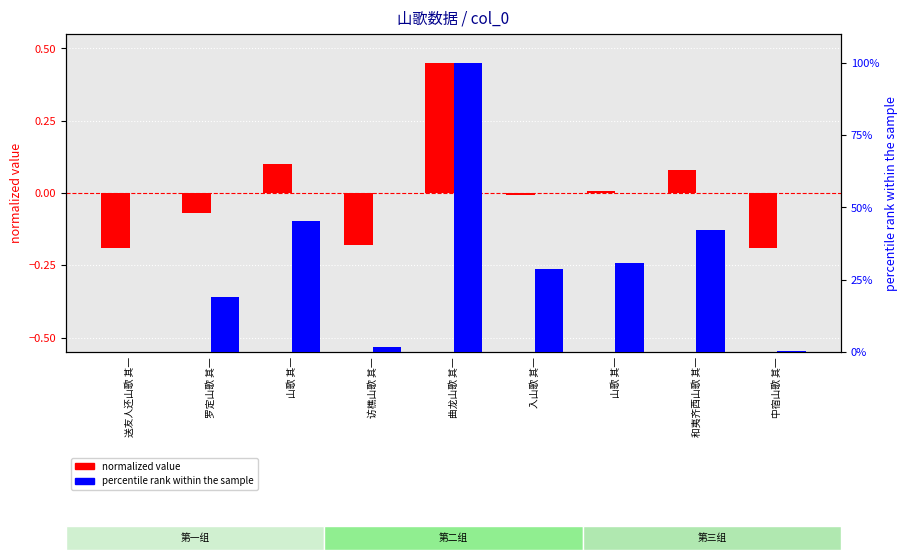

Where is col_0 (normalized) nearest to the value 0?

山歌 其一